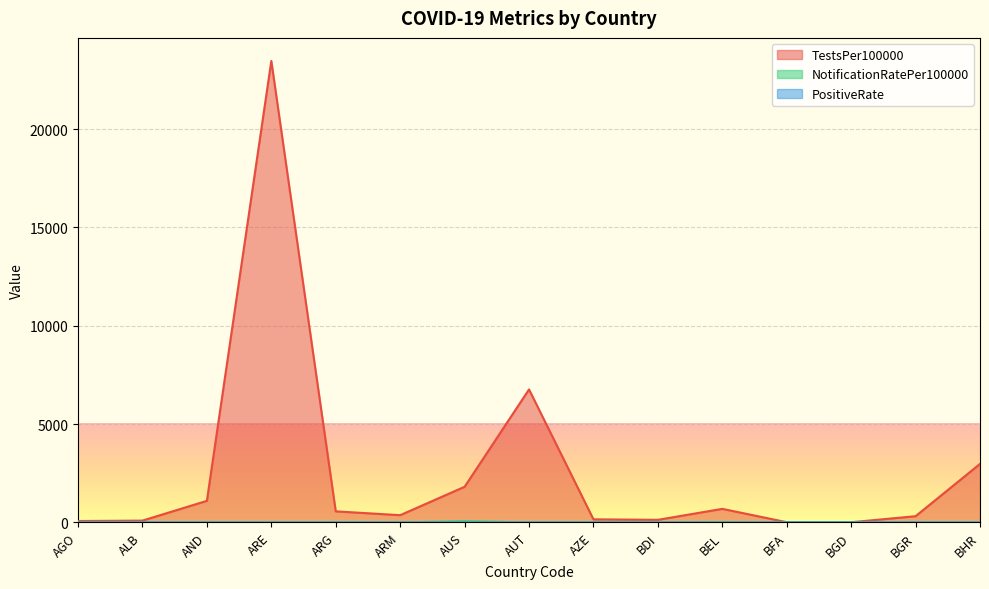

Reading left to right, transcribe all the data shown in this chart.

TestsPer100000: 70.9	91.9	1097.0	23467.4	562.3	368.0	1812.4	6763.6	157.3	131.4	689.2	11.5	9.7	315.6	2975.4
NotificationRatePer100000: 0.0	0.0	0.0	0.0	10.4	0.0	57.3	0.0	2.3	0.0	14.4	0.0	0.3	7.7	0.0
PositiveRate: 0.0	0.0	0.0	0.0	0.0	0.0	1.5	0.0	0.8	0.0	0.8	0.0	2.0	0.9	0.0